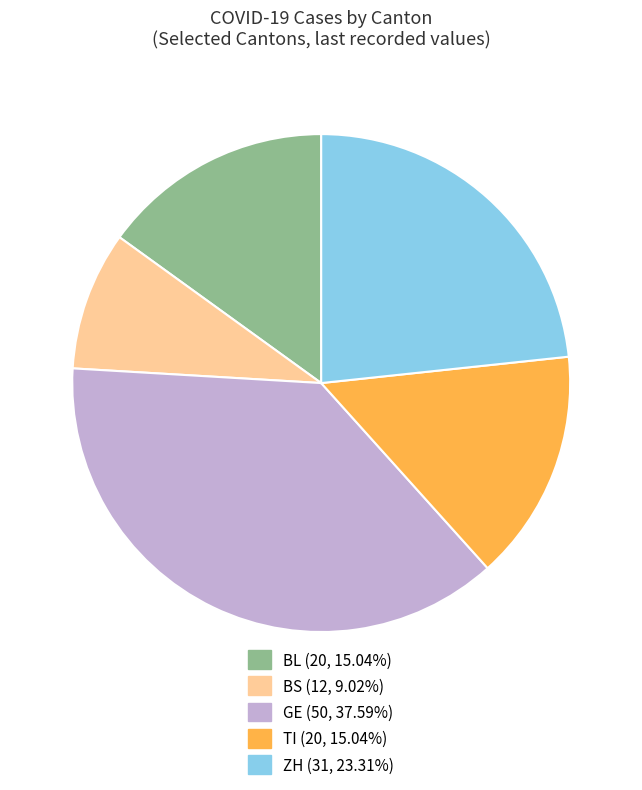

Is GE the majority of the pie?

No